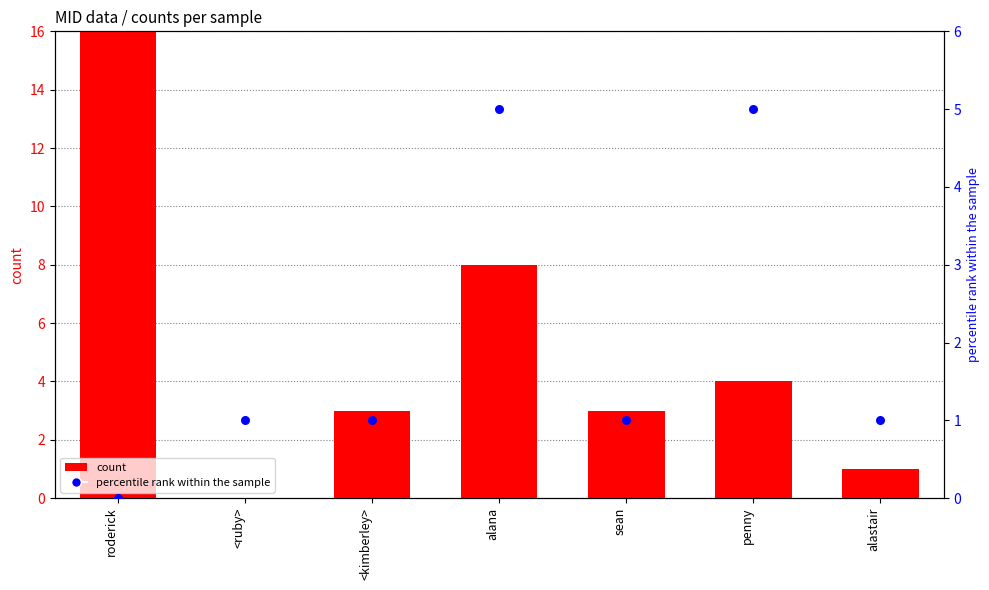

What is the total value across all series at <kimberley>?

4